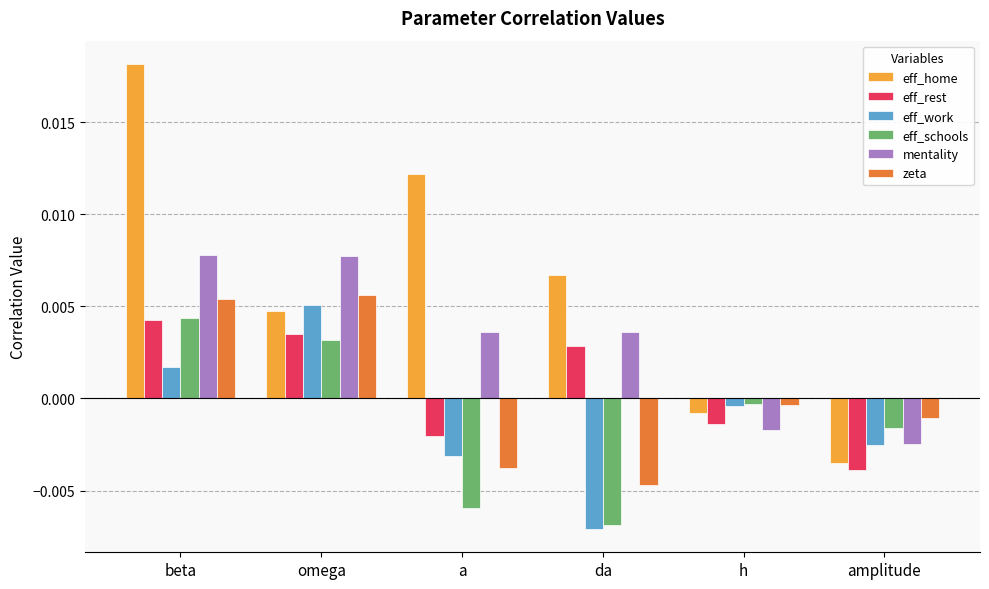

List the labels in order of eff_work value, smallest first.

da, a, amplitude, h, beta, omega